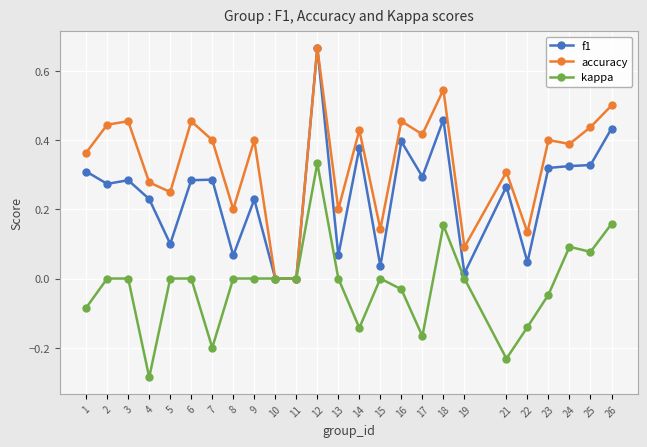

Where is the first local minimum for kappa?

4